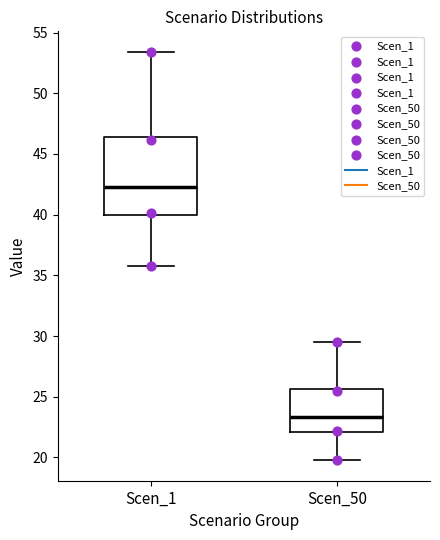

Reading left to right, transcribe this box plot: for each box, give where its median line is, the range the box spans, and where its two whiskers end, as read against the y-axis. The values are not printed on the chart, so give them approximately, as read against the axis.

Scen_1: median 42.5, box 40.0 to 46.5, whiskers 36.0 to 53.5
Scen_50: median 23.5, box 22.0 to 25.5, whiskers 20.0 to 29.5